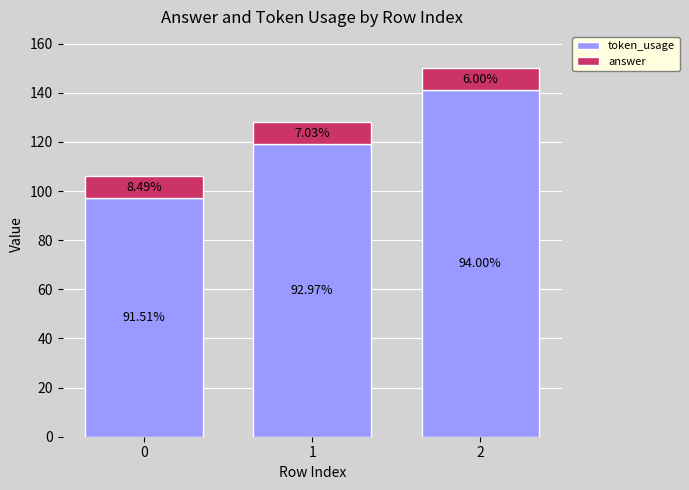

Which series has the largest total across all categories?

token_usage